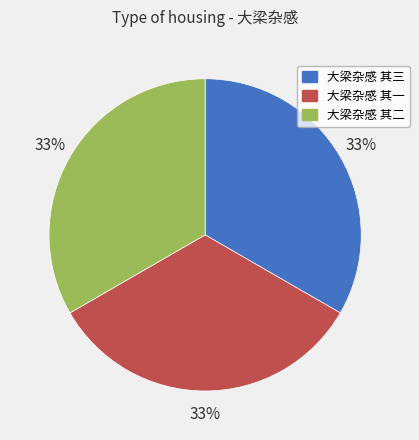

What is the ratio of the value at 大梁杂感 其二 to the value at 大梁杂感 其一?

1.0